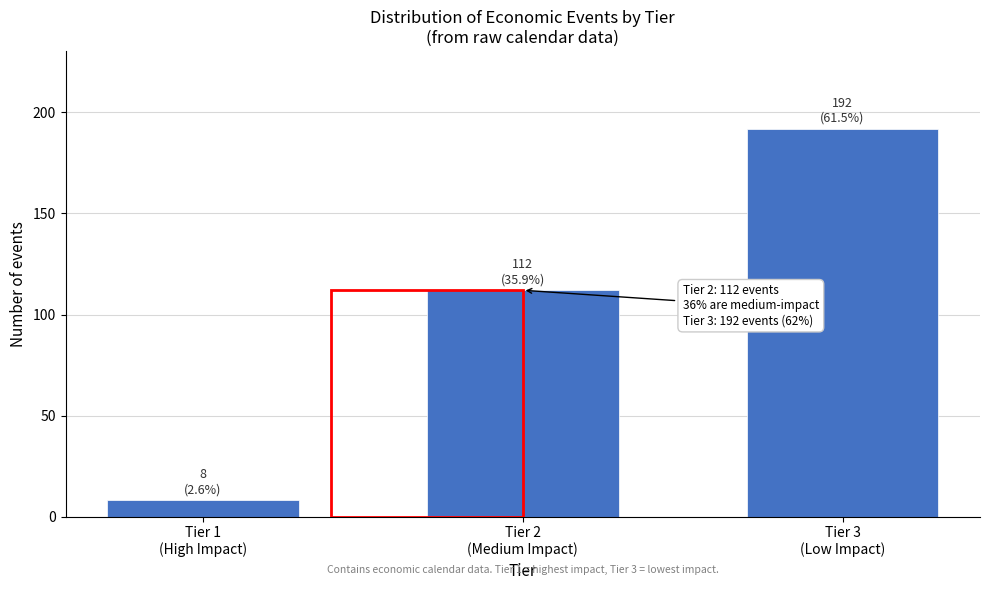

Reading left to right, extract all data points from this chart.

8	112	192